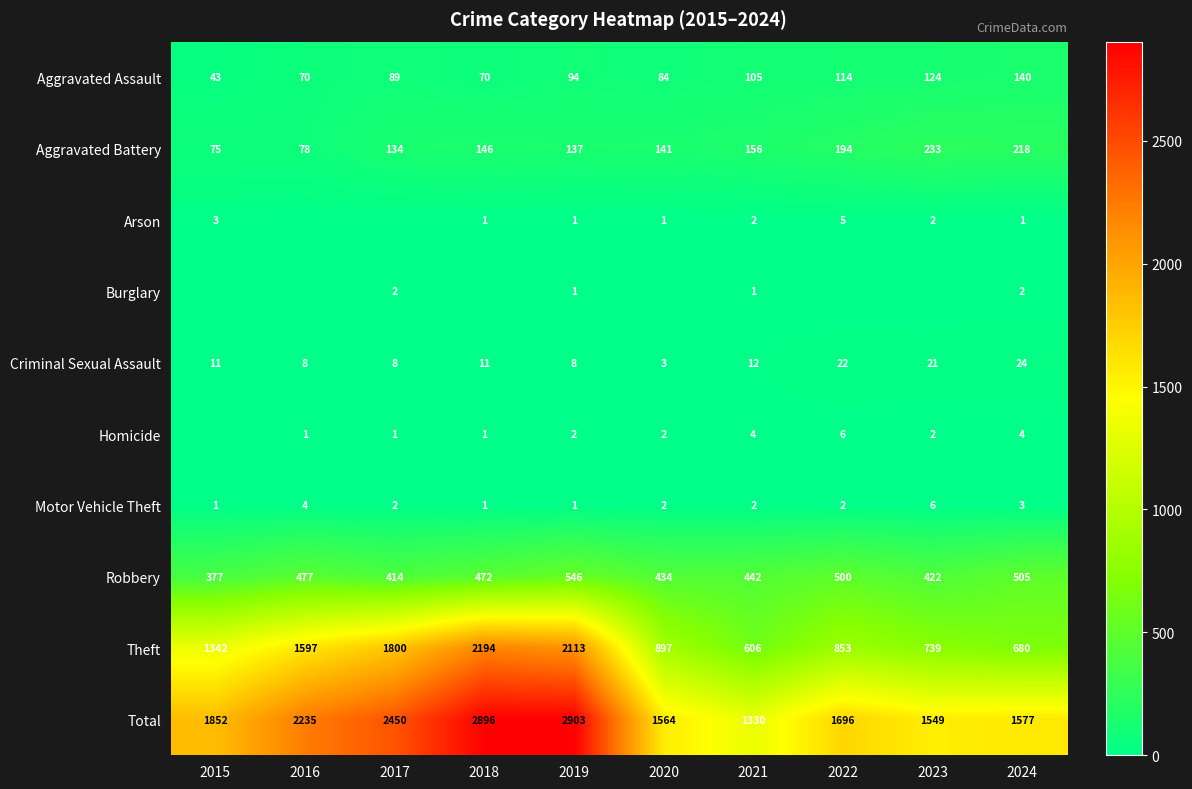

Is the value of Motor Vehicle Theft at 2019 greater than the value of Aggravated Battery at 2023?

No